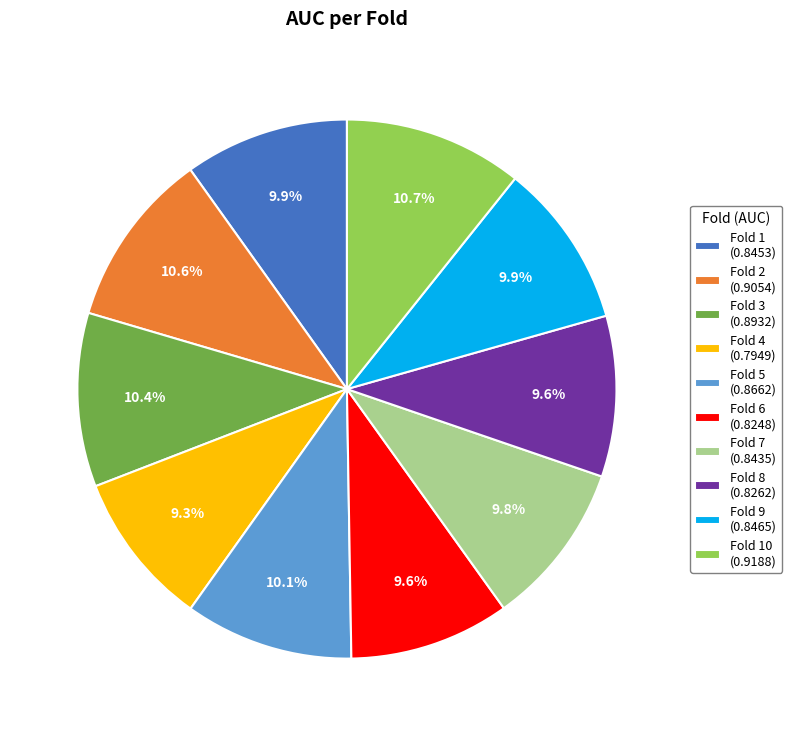

What percentage do Fold 9 (0.8465) and Fold 1 (0.8453) together represent?

19.8%